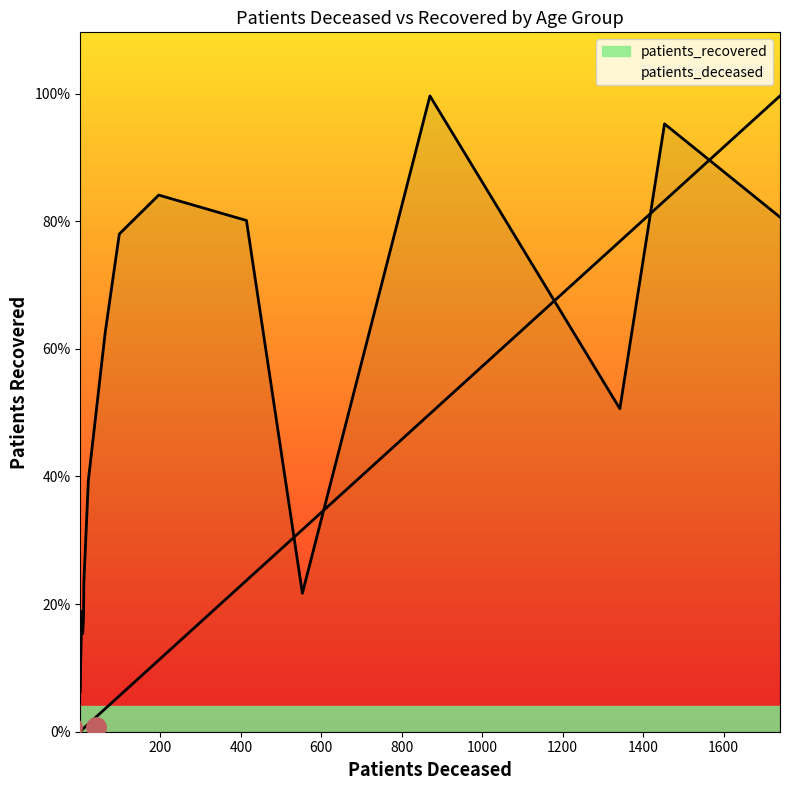

What is the difference between the maximum and minimum values in the patients_recovered series?

4667